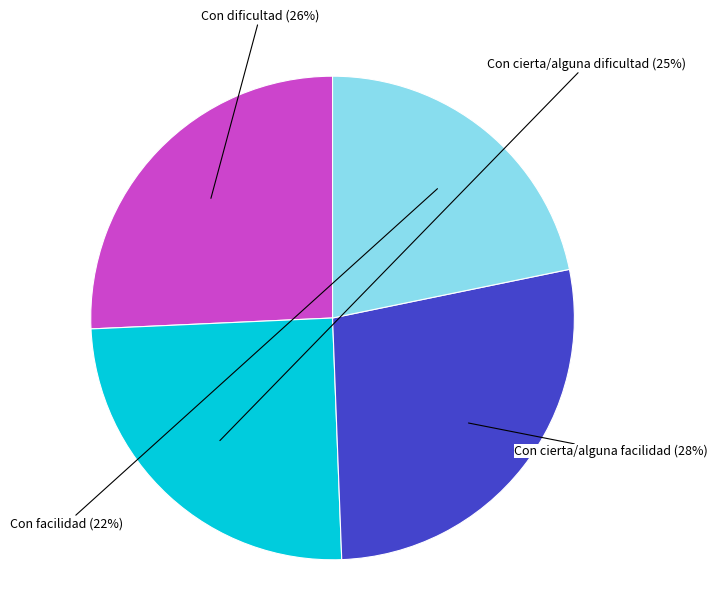

Is there a majority slice in this chart?

No